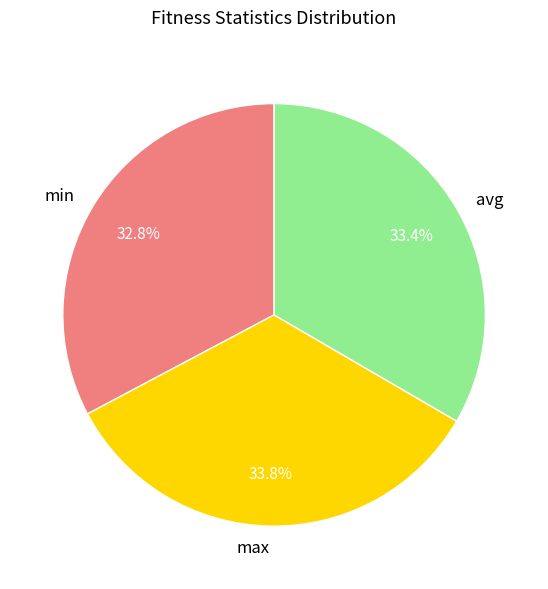

How many slices are in this pie chart?

3